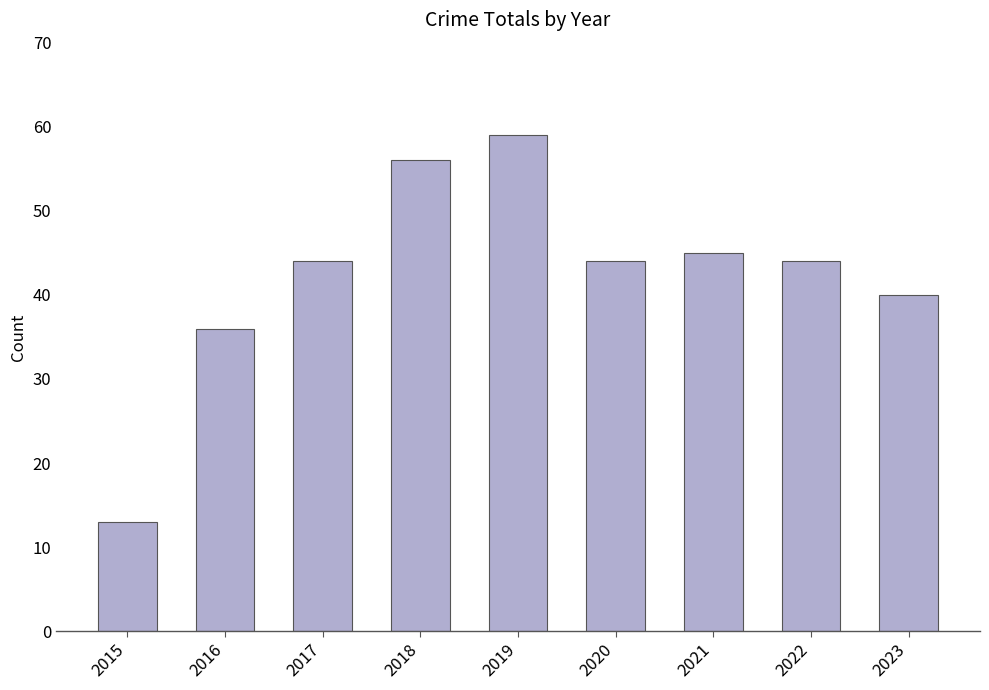

What is the value of the 1st bar from the left?

13